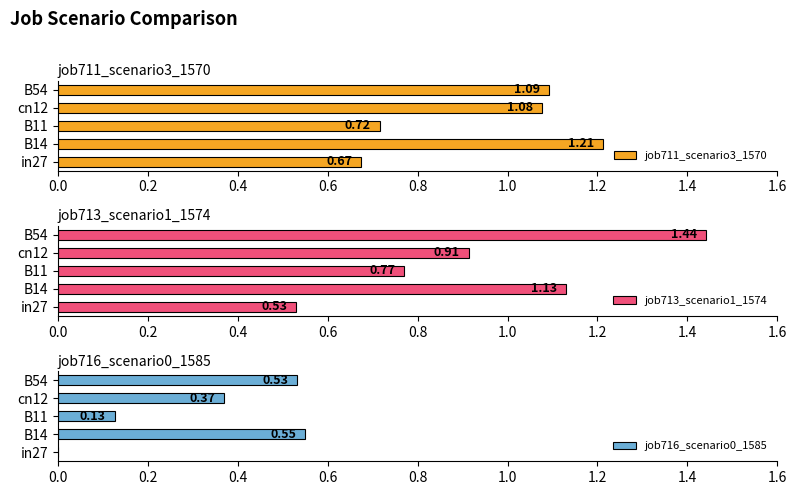

Is the value of job716_scenario0_1585 at 0.4 greater than the value of job713_scenario1_1574 at 0.8?

No